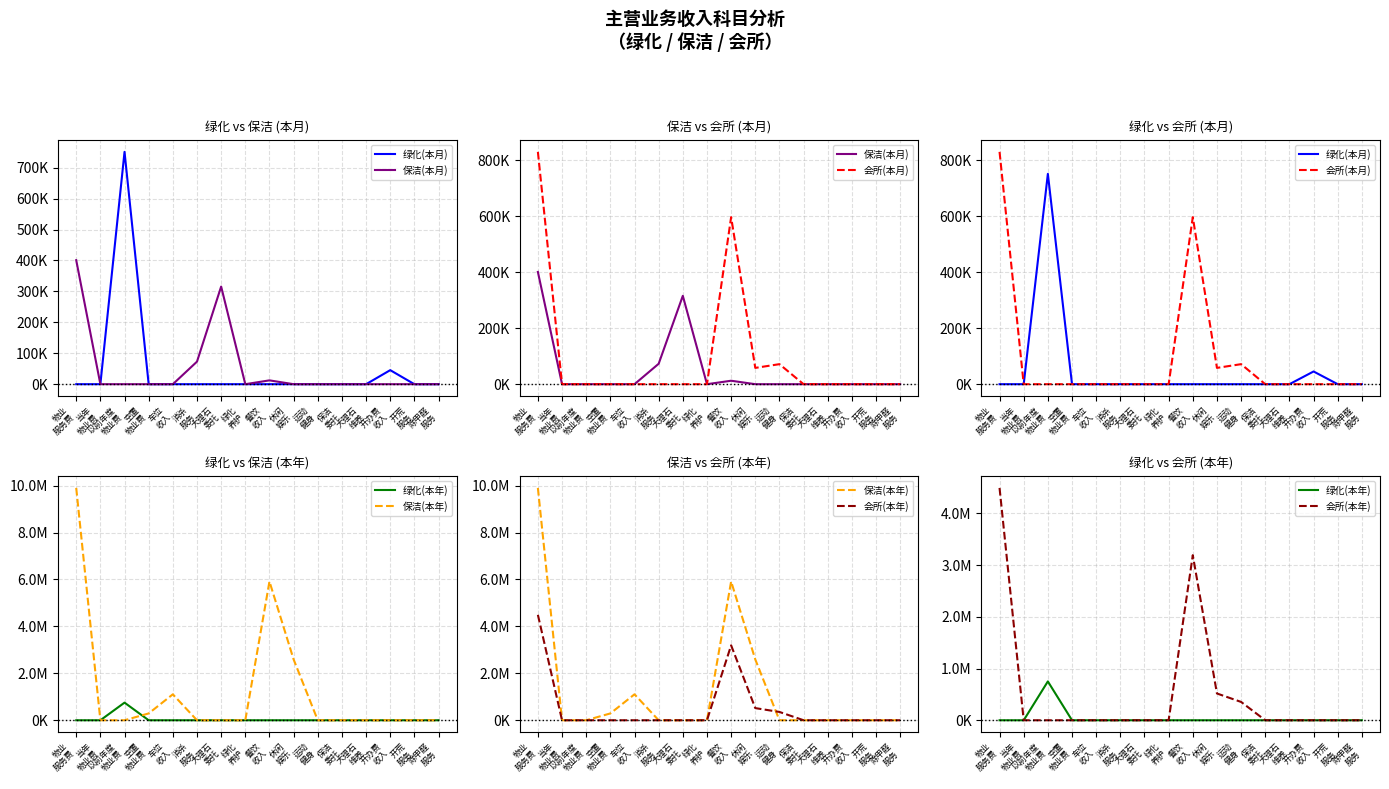

What is the label of the 11th point from the left?

运动
健身